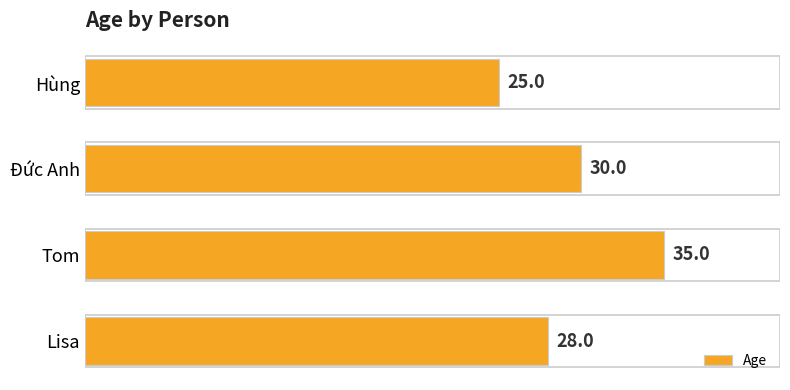

How many data points are less than 30?

2